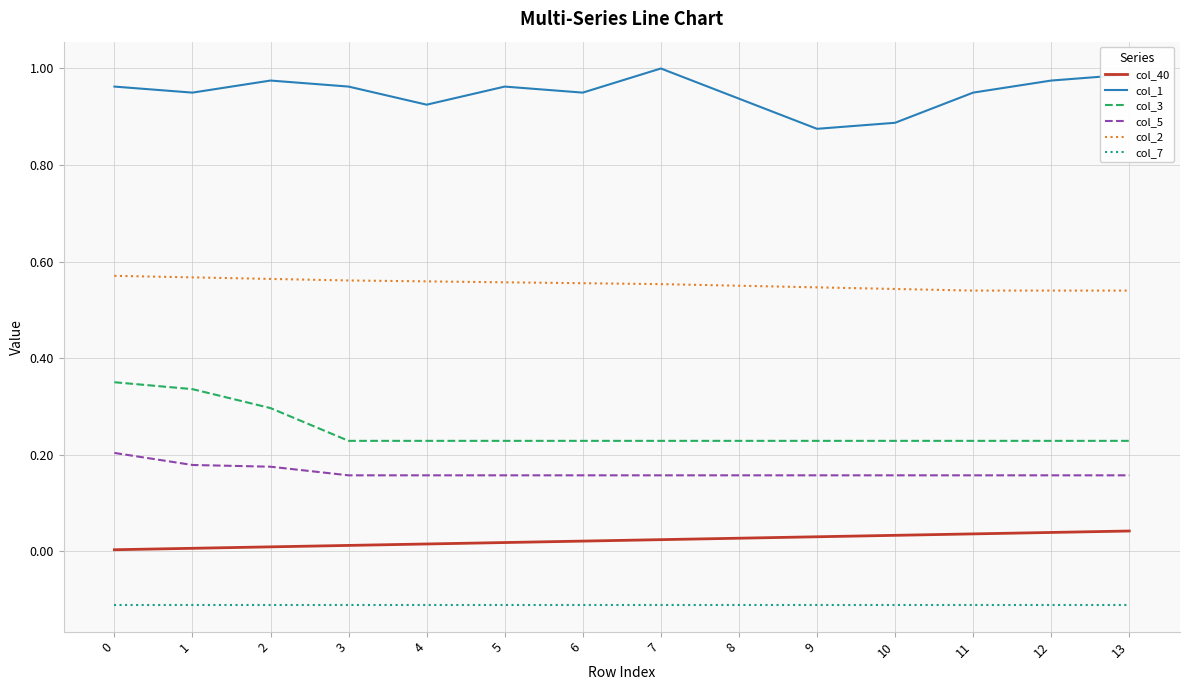

The col_1 series shows 0.6 at 5. True or false?

False